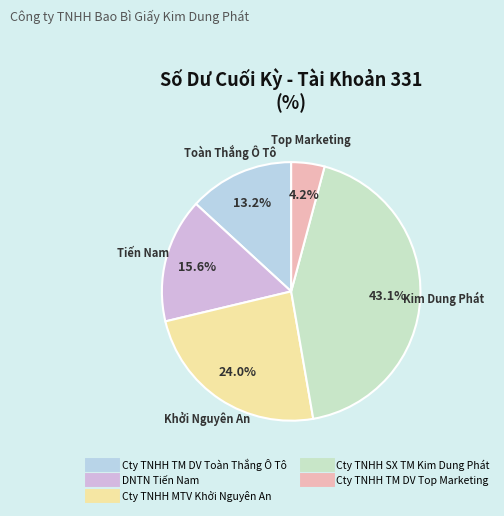

What is the smallest slice in the pie chart?

Cty TNHH TM DV Top Marketing